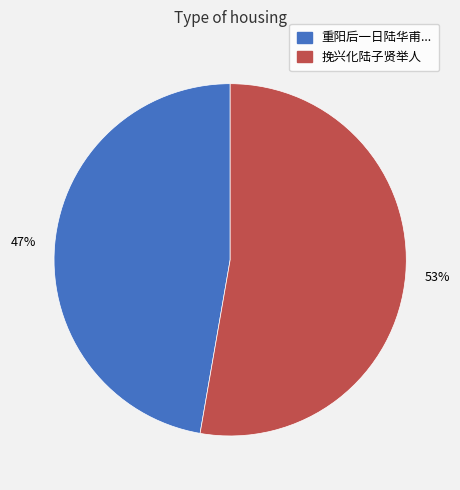

Is there any slice that represents more than half of the pie?

Yes